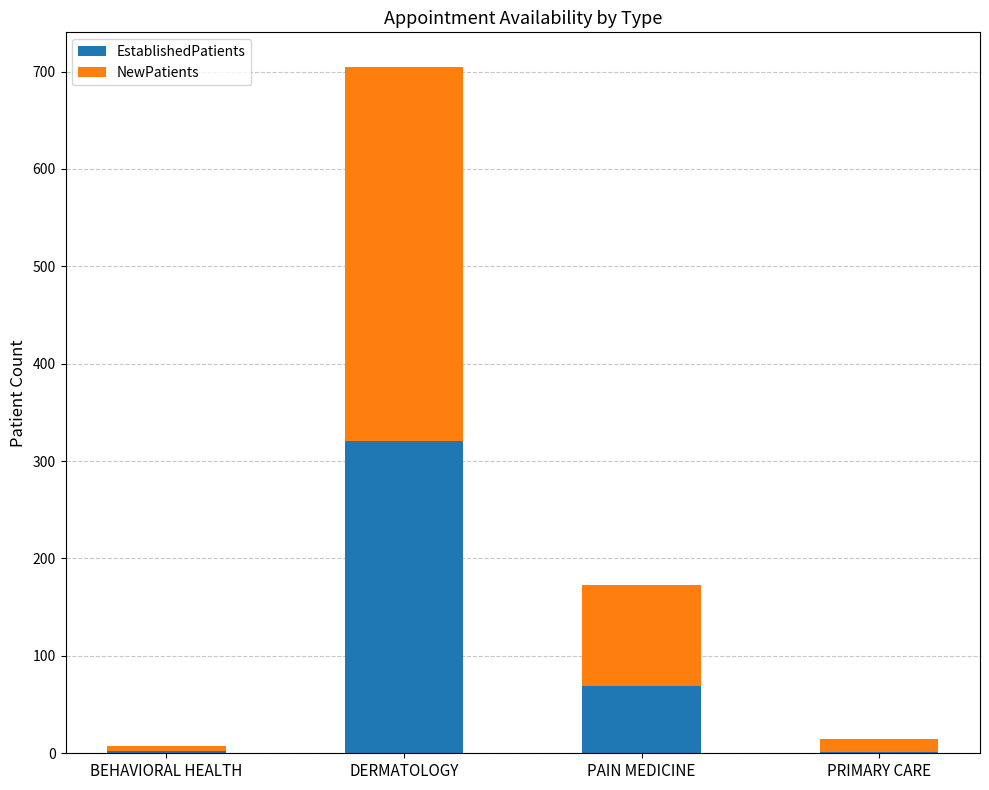

How many series are shown in this chart?

2